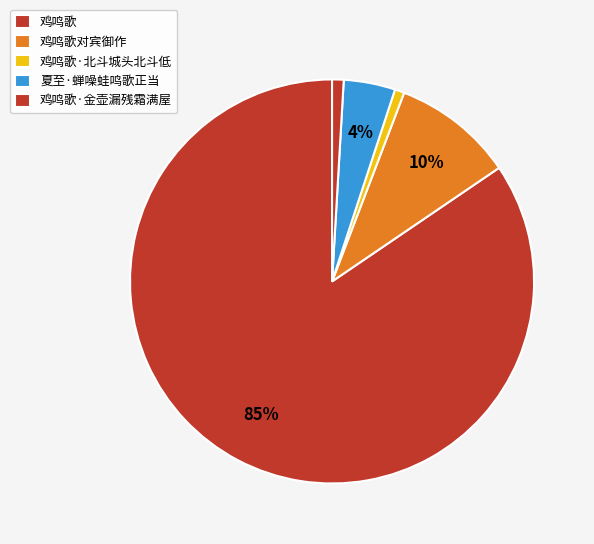

Does 鸡鸣歌·北斗城头北斗低 account for over 50% of the chart?

No